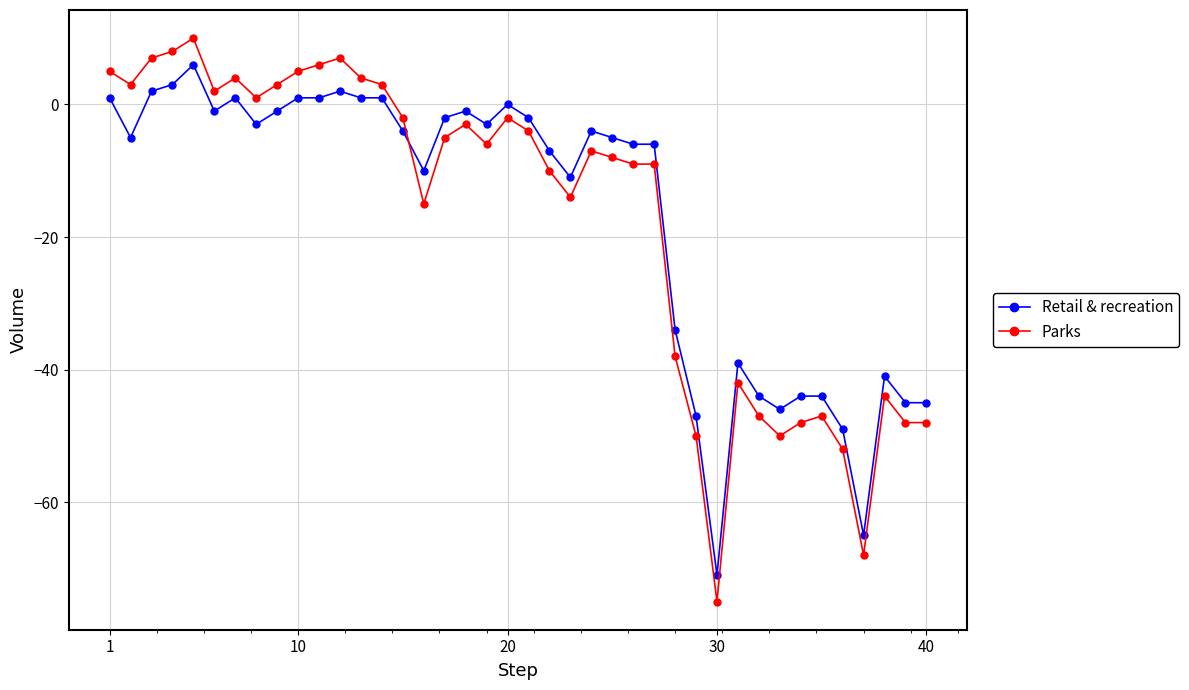

What are all the series names shown in the legend?

Retail & recreation, Parks